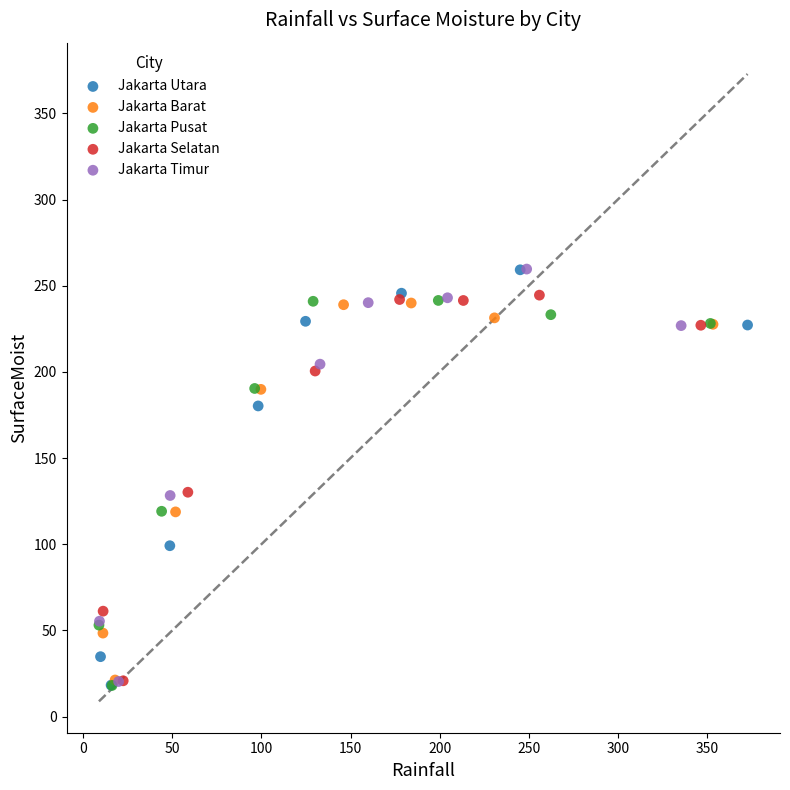

Which series has the widest spread of Y values?

Jakarta Utara